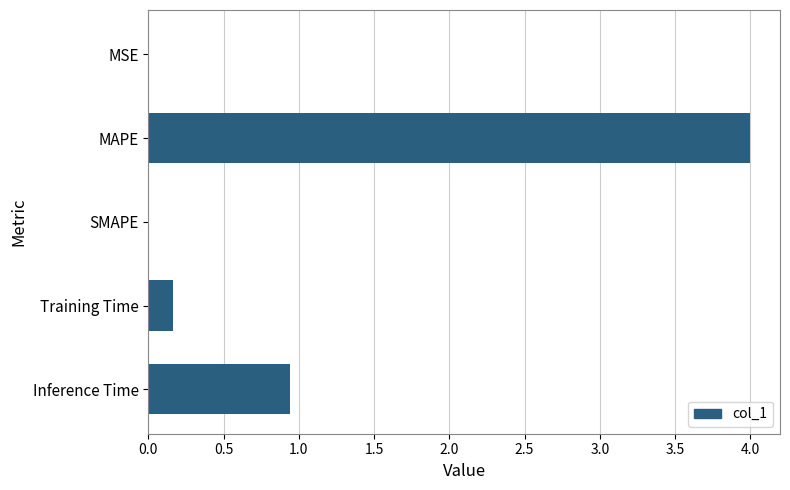

What is the sum of all values?

5.1